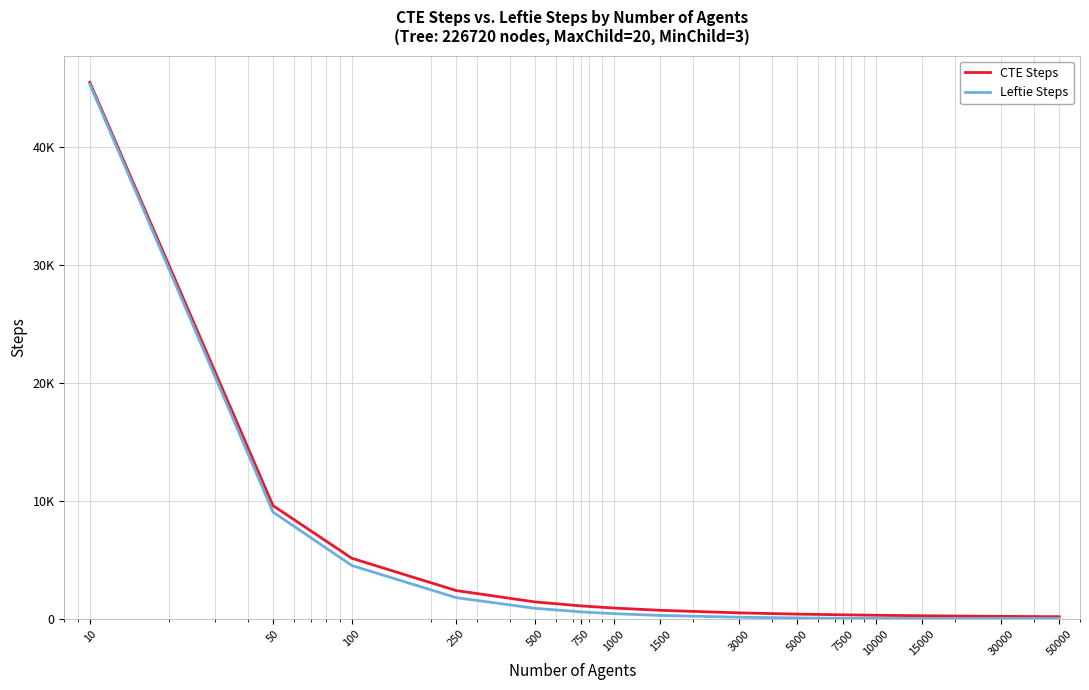

What are all the series names shown in the legend?

CTE Steps, Leftie Steps